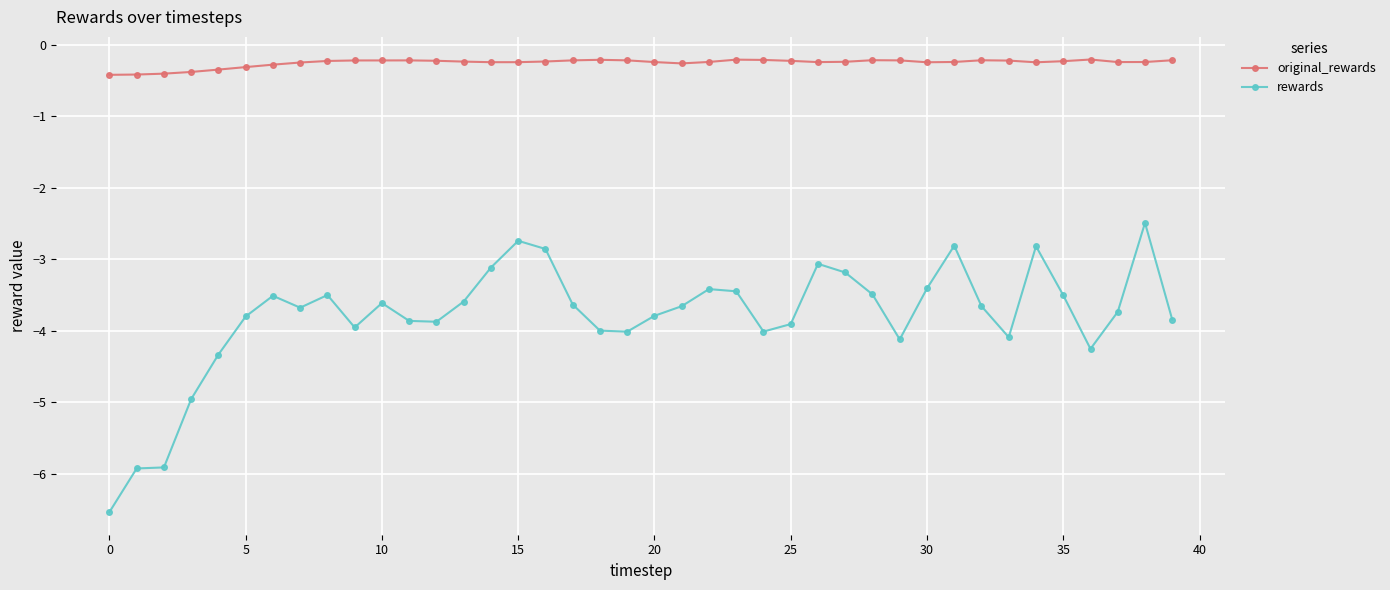

At how many categories does at least one series exceed -4?

40